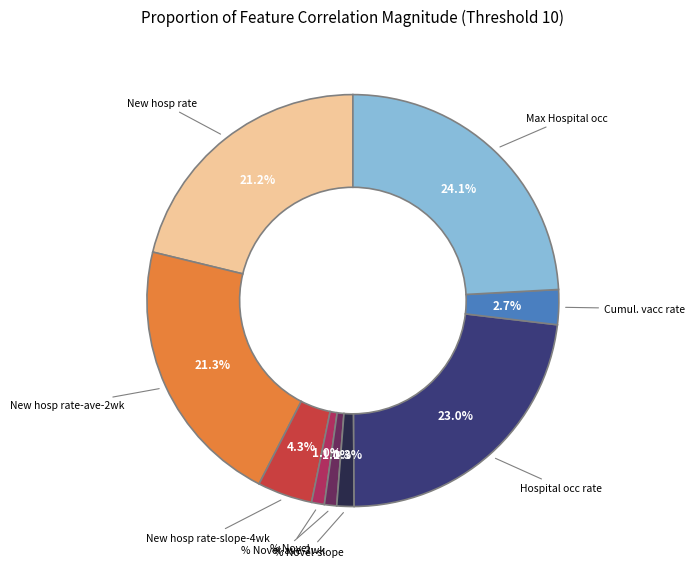

Between New hosp rate-slope-4wk and Hospital occ rate, which is larger?

Hospital occ rate